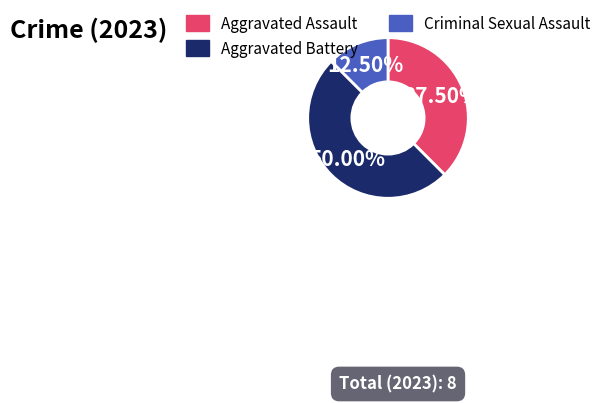

Does Criminal Sexual Assault account for over 50% of the chart?

No